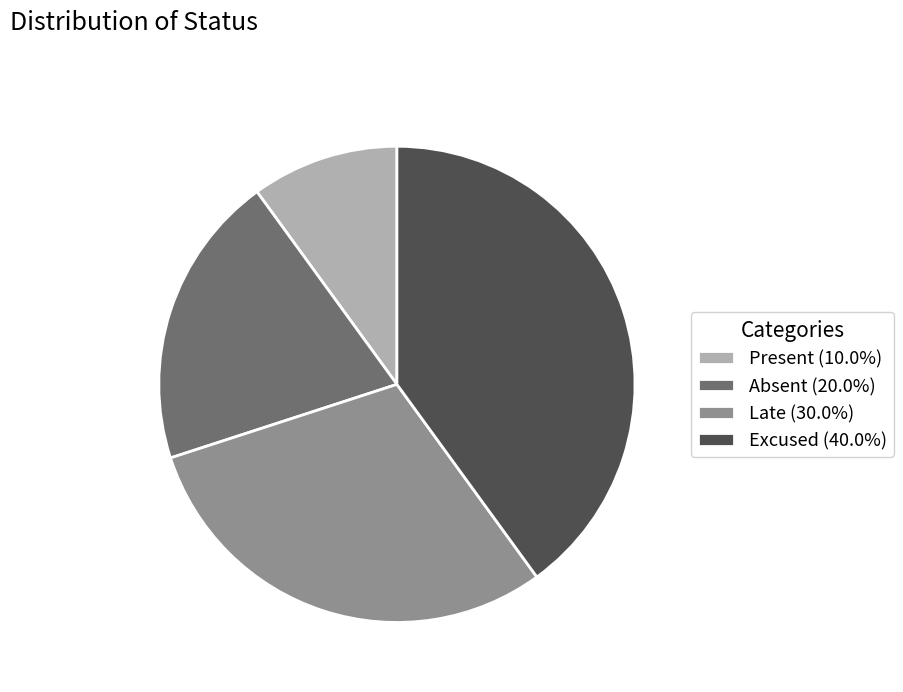

Does Absent represent more than half of the total?

No